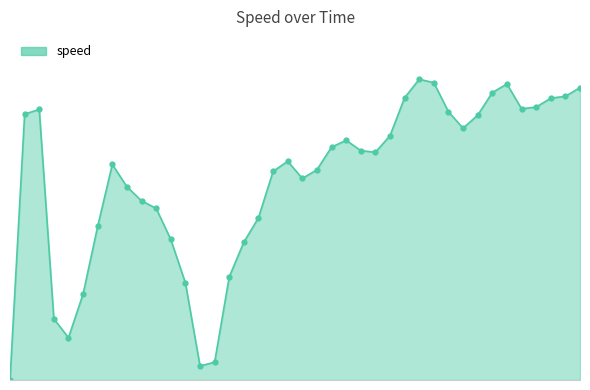

Does the chart have visible grid lines?

No